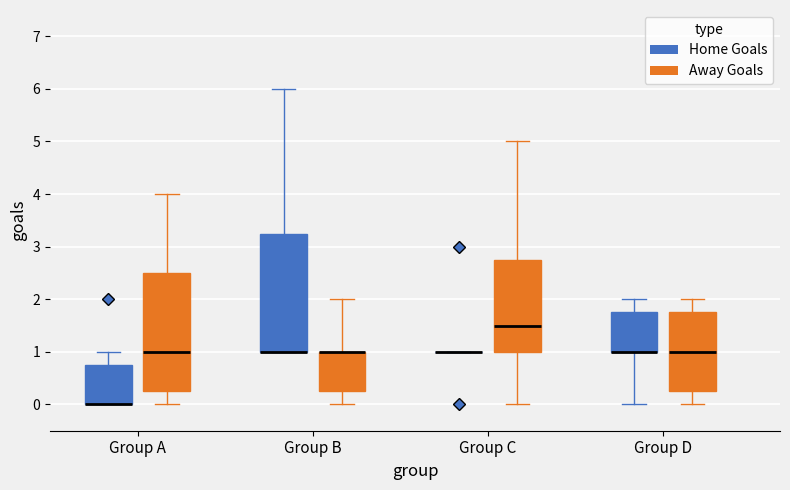

Reading left to right, transcribe this box plot: for each box, give where its median line is, the range the box spans, and where its two whiskers end, as read against the y-axis. The values are not printed on the chart, so give them approximately, as read against the axis.

Group A (Home Goals): median 0.0 (drawn on the box's lower edge), box 0.0 to 0.8, whiskers 0.0 to 1.0
Group A (Away Goals): median 1.0, box 0.3 to 2.5, whiskers 0.0 to 4.0
Group B (Home Goals): median 1.0 (drawn on the box's lower edge), box 1.0 to 3.3, whiskers 1.0 to 6.0
Group B (Away Goals): median 1.0 (drawn on the box's upper edge), box 0.3 to 1.0, whiskers 0.0 to 2.0
Group C (Home Goals): box collapsed to a line at 1.0, whiskers 1.0 to 1.0
Group C (Away Goals): median 1.5, box 1.0 to 2.8, whiskers 0.0 to 5.0
Group D (Home Goals): median 1.0 (drawn on the box's lower edge), box 1.0 to 1.8, whiskers 0.0 to 2.0
Group D (Away Goals): median 1.0, box 0.3 to 1.8, whiskers 0.0 to 2.0